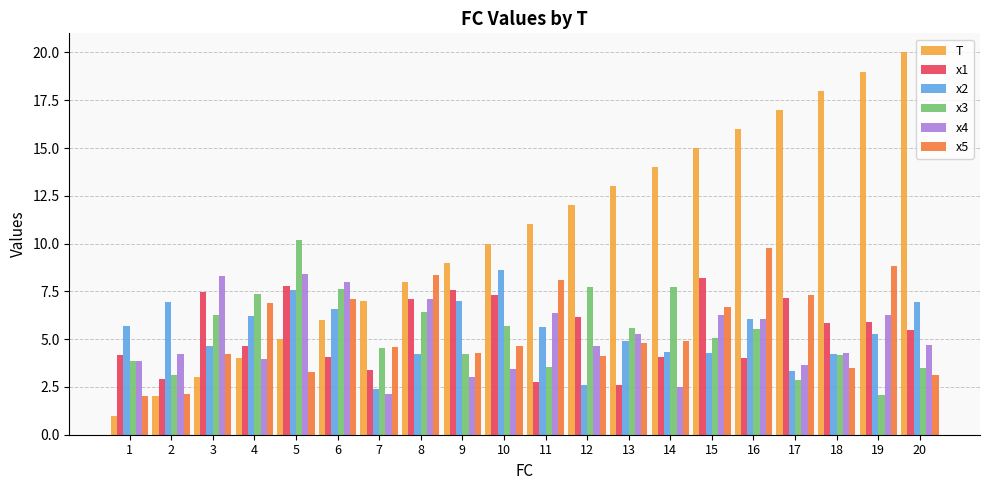

How many categories are shown in the chart?

20